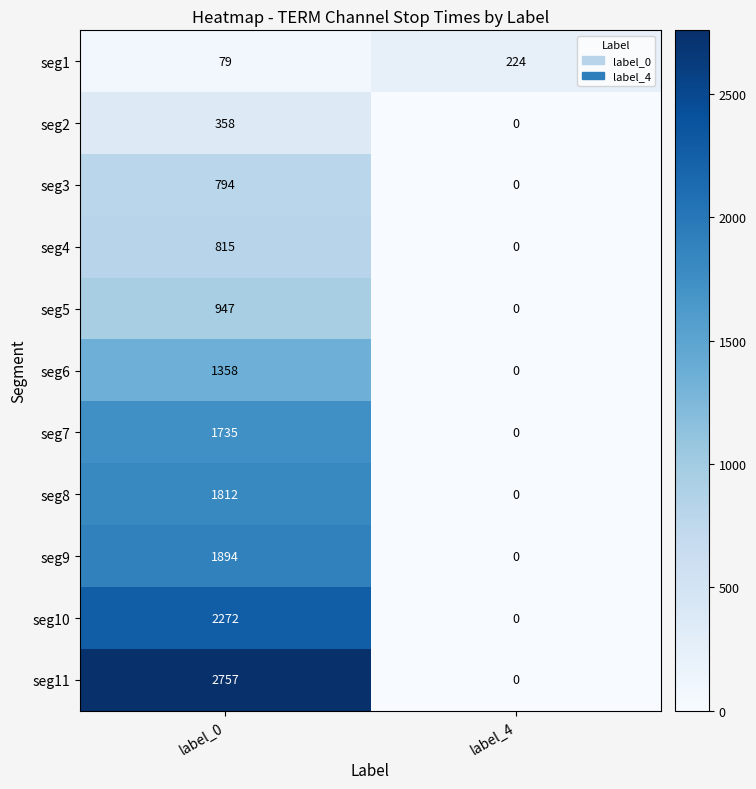

What is the difference between the maximum and minimum values in the seg1 series?

145